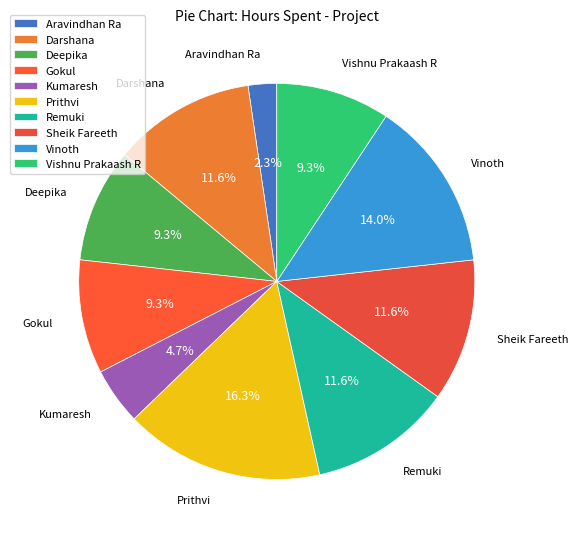

To the nearest percent, what portion does Kumaresh represent?

5%